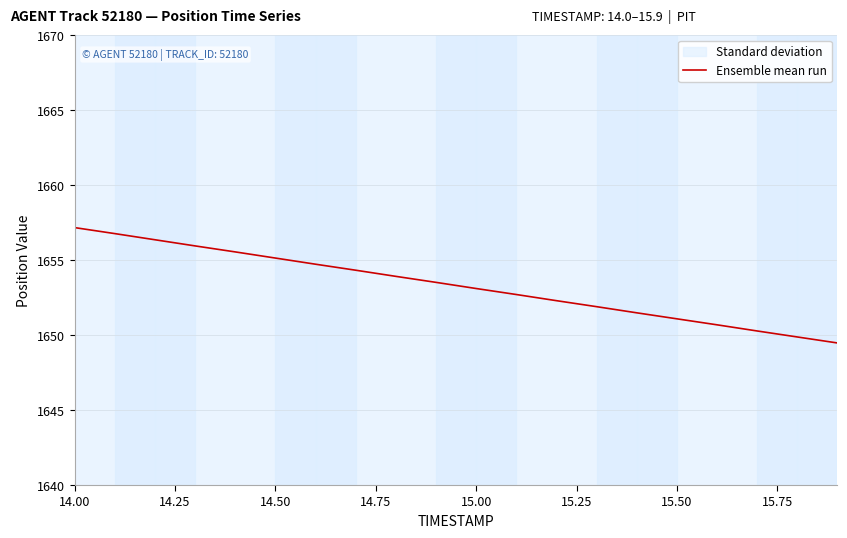

What is the highest value of the Ensemble mean run series?

1657.2